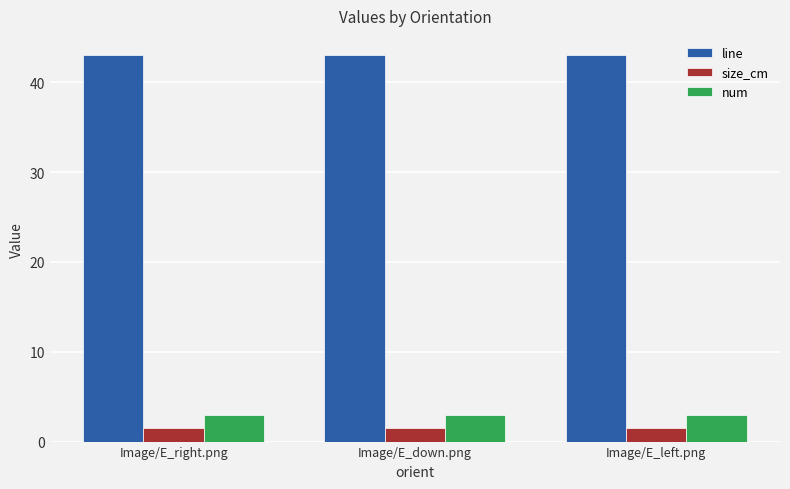

What is the spread (max minus min) of values at Image/E_right.png?

41.5